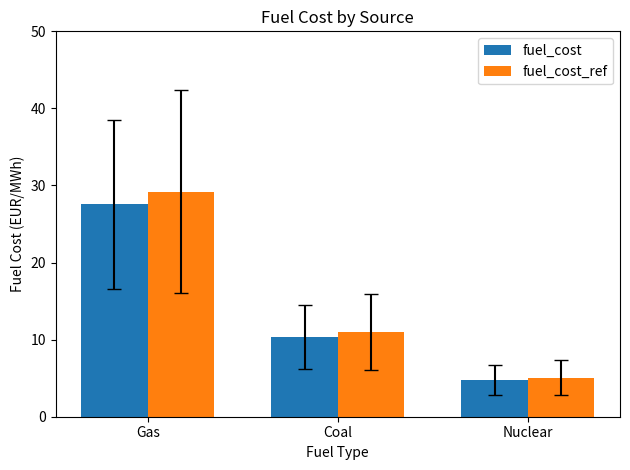

At which category is the sum across all series the highest?

Gas